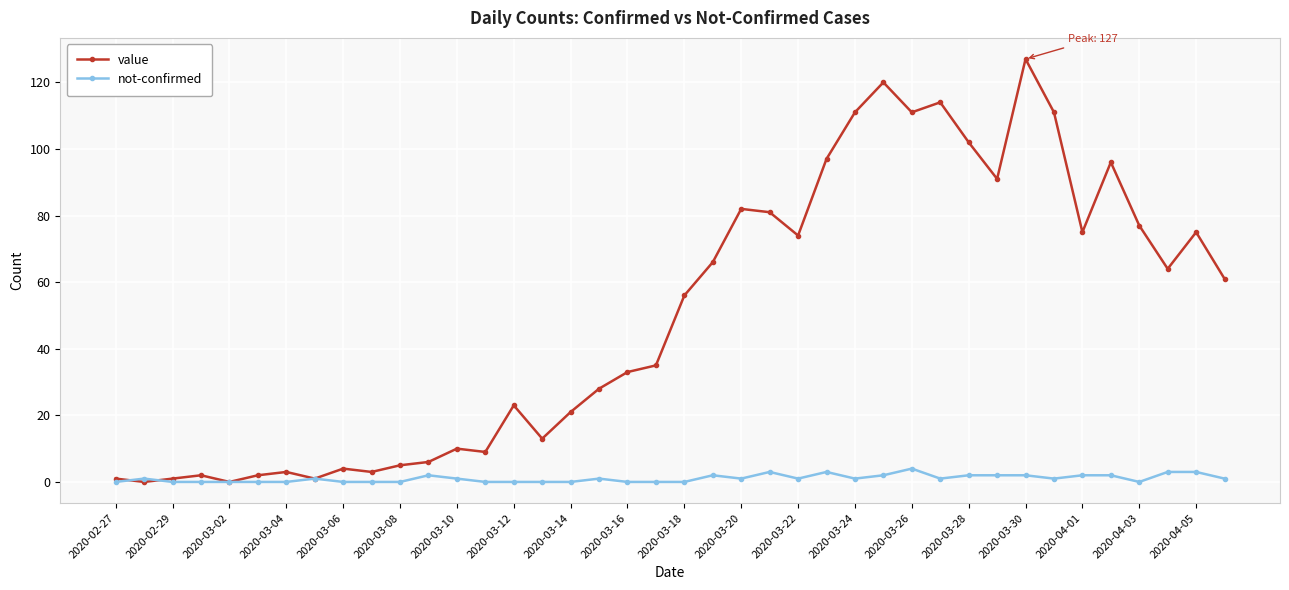

What is the difference between the maximum and minimum values in the not-confirmed series?

4